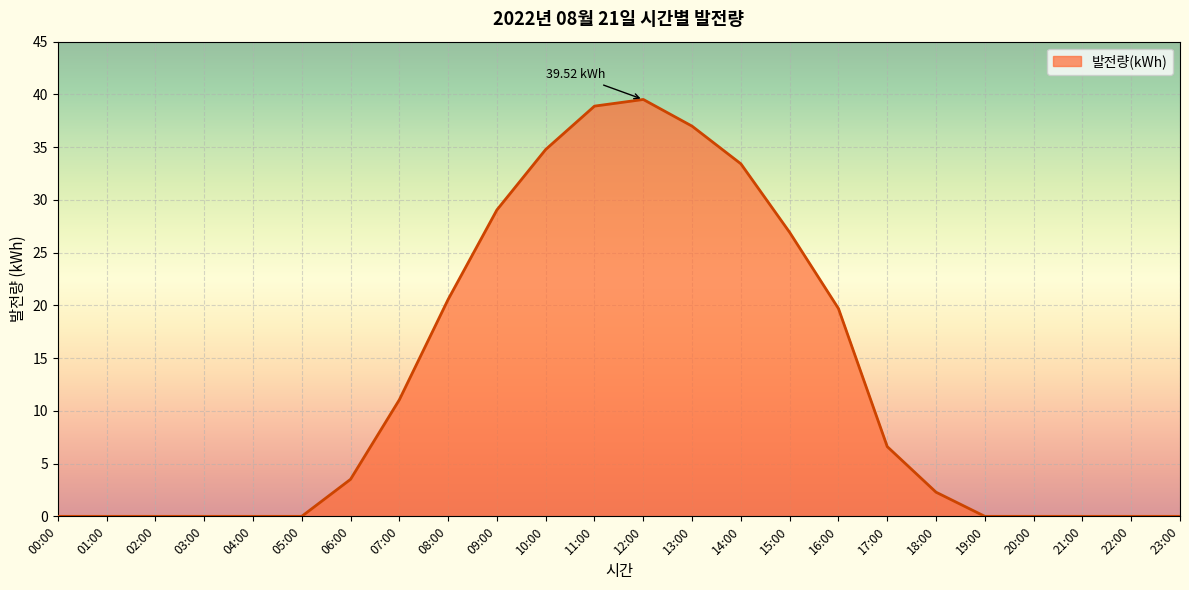

True or false: the data shows 62.4 at 10:00.

False